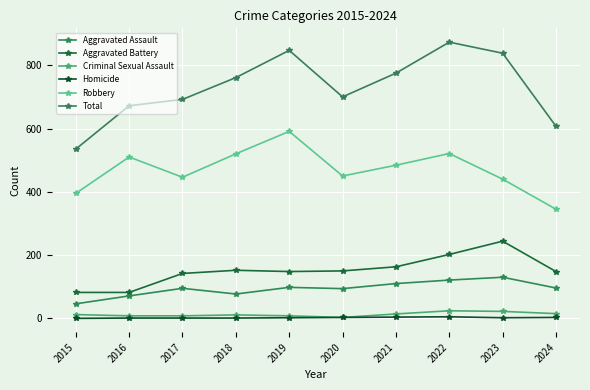

Rank the categories by Aggravated Battery value from lowest to highest.

2015, 2016, 2017, 2019, 2024, 2020, 2018, 2021, 2022, 2023